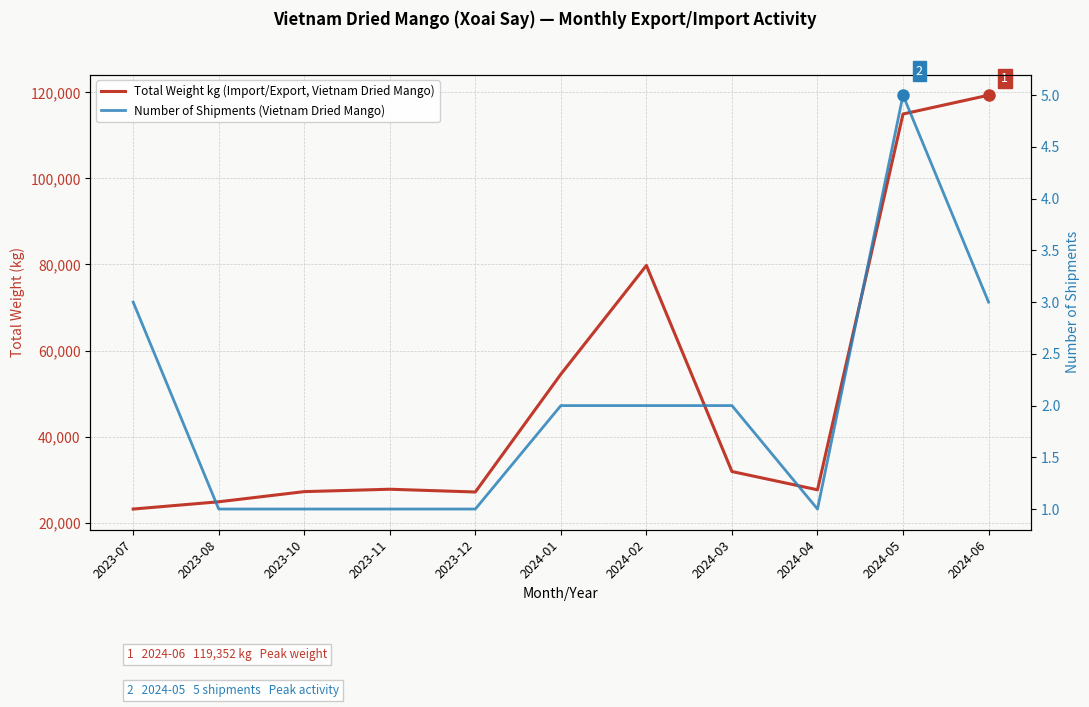

True or false: Number of Shipments (Vietnam Dried Mango) has a value of 1 at 2023-07.

False